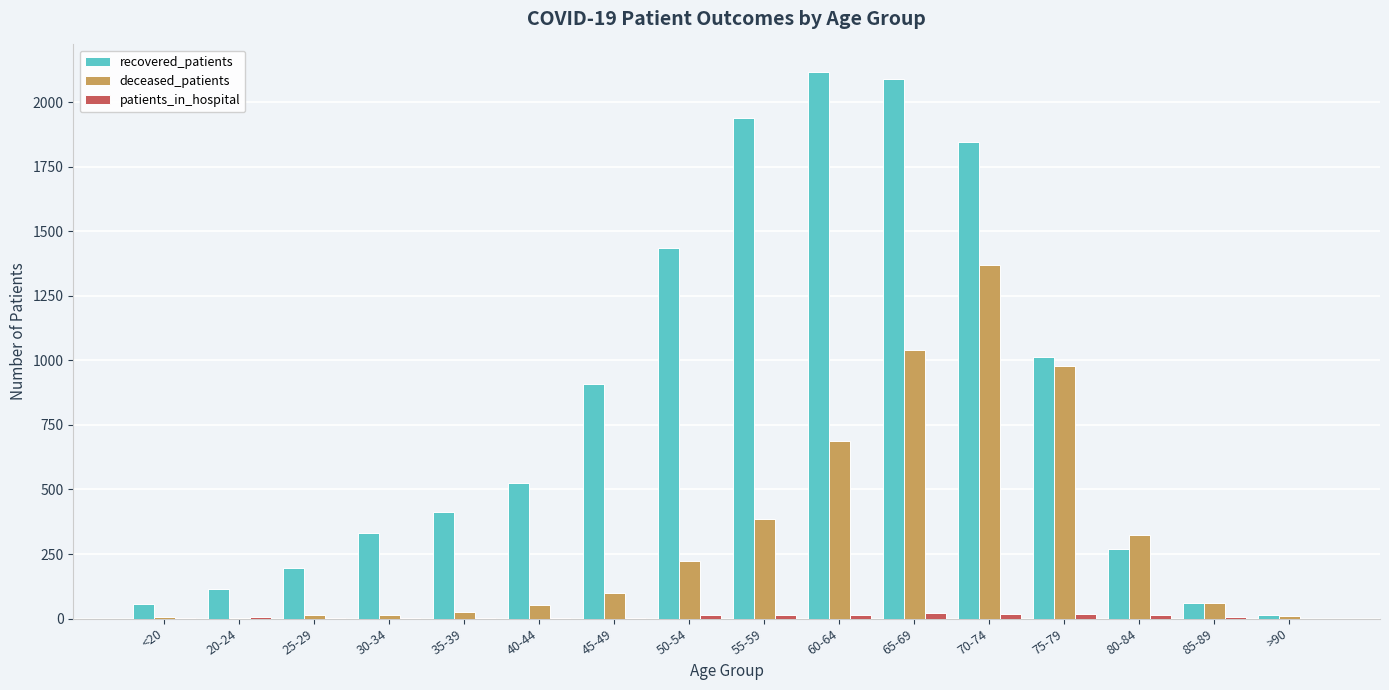

How many series are shown in this chart?

3